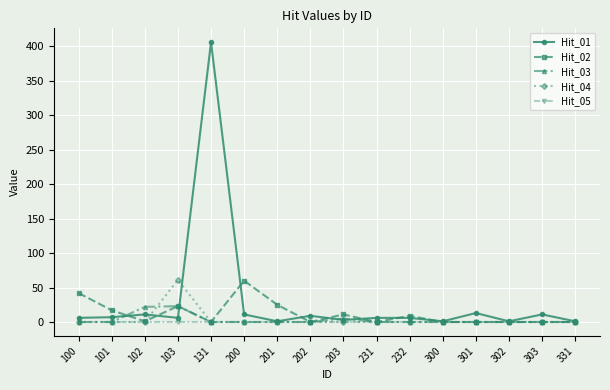

What is the maximum value shown in the chart?

406